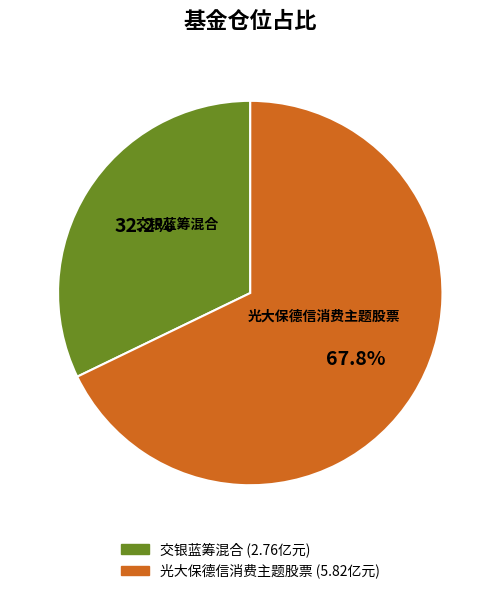

Is there a majority slice in this chart?

Yes